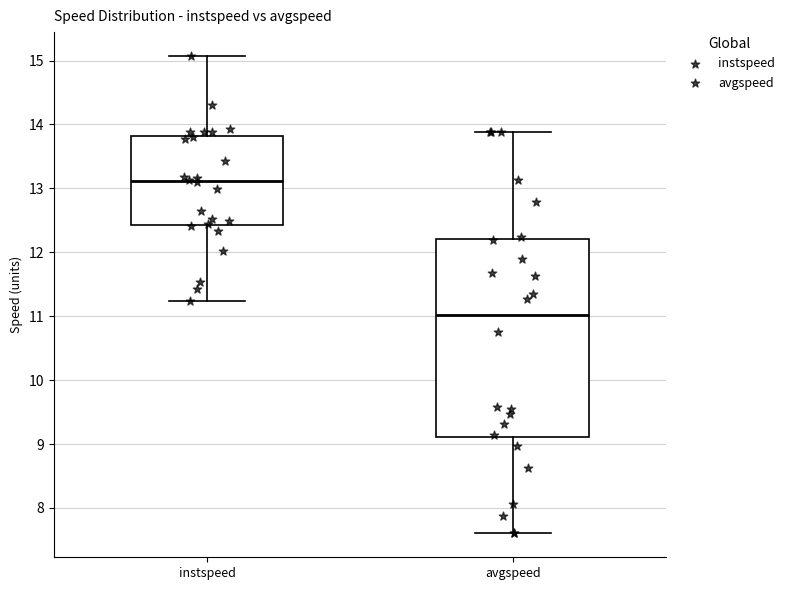

Reading left to right, read every box against the y-axis: the position of its median line, the range the box covers, and the ends of its whiskers. The values are not printed on the chart, so give them approximately, as read against the axis.

instspeed: median 13.1, box 12.4 to 13.8, whiskers 11.2 to 15.1
avgspeed: median 11.0, box 9.1 to 12.2, whiskers 7.6 to 13.9